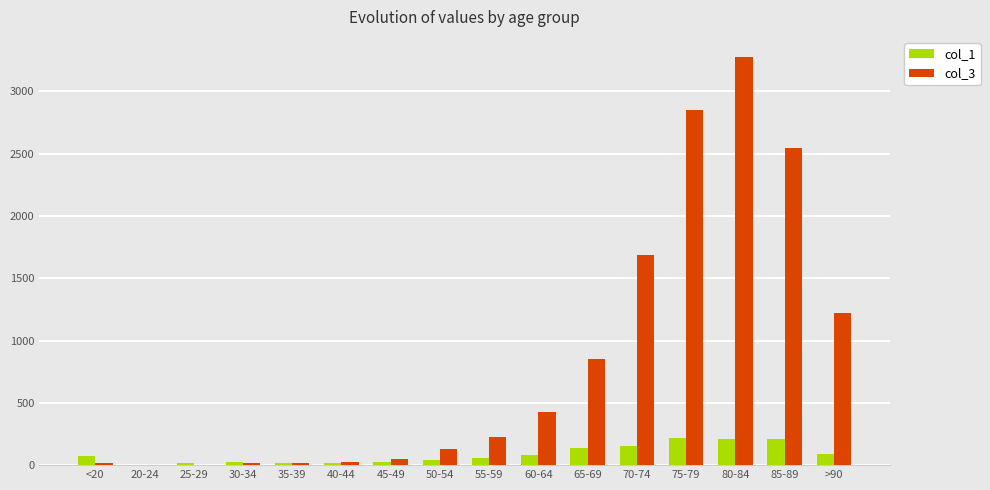

Which label corresponds to the largest value in the chart?

80-84